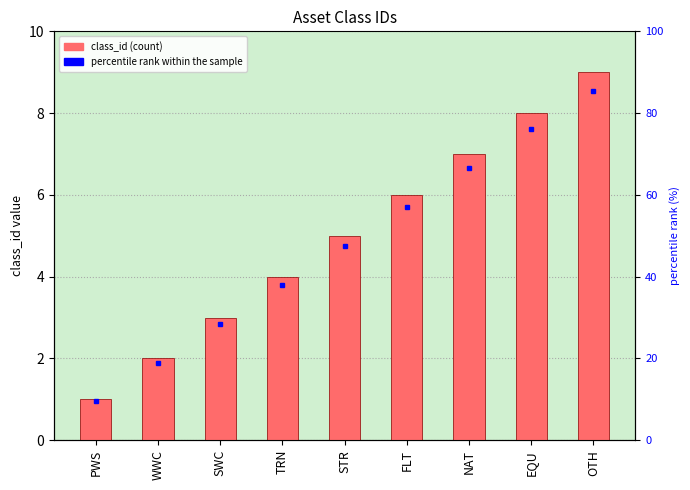

How many bars are there in total?

9